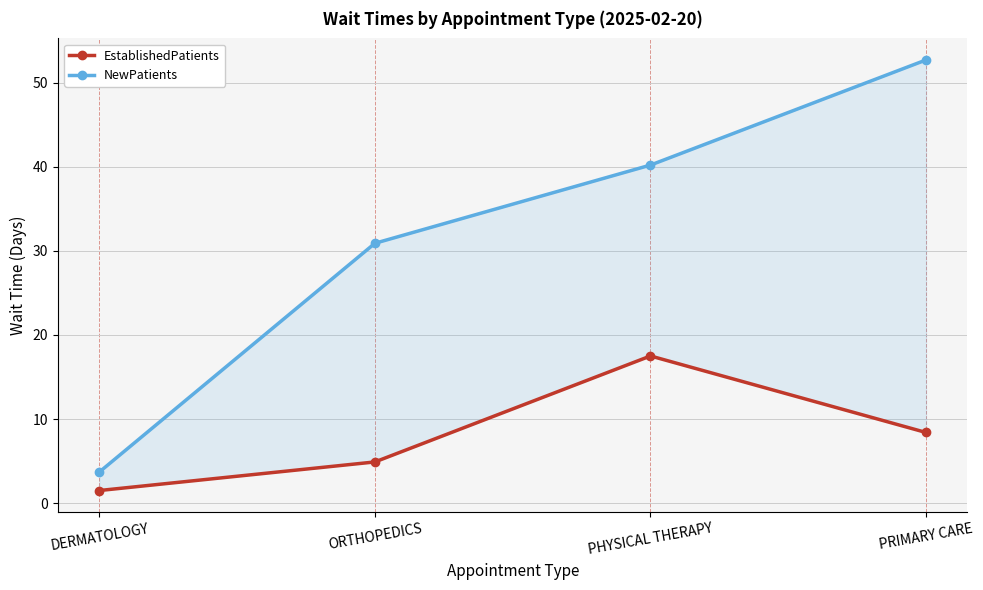

What is the label of the 3rd point from the left?

PHYSICAL THERAPY